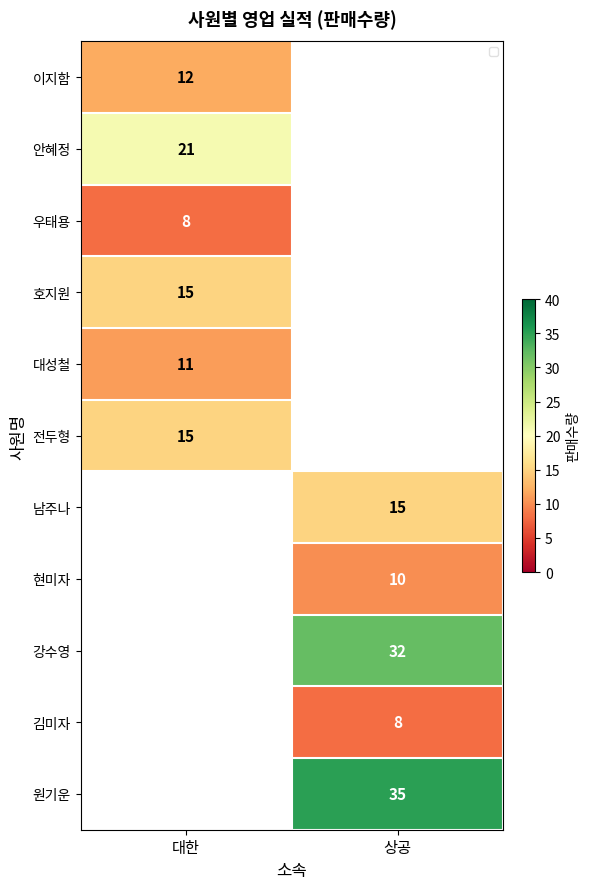

At which category does the chart reach its minimum across all series?

대한